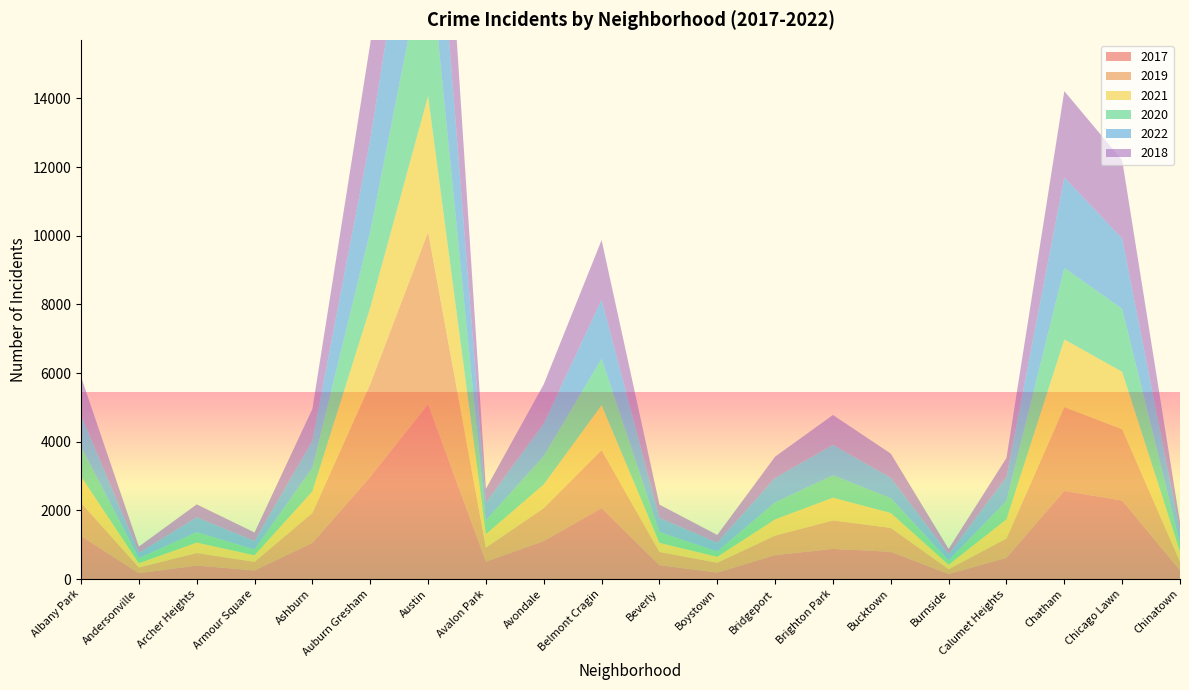

Reading right to left, what are all the values shown in this chart?

2017: 253	2288	2566	620	145	795	878	697	188	404	2066	1107	509	5095	2973	1053	251	391	171	1252
2019: 253	2076	2441	561	142	694	828	568	287	385	1687	957	405	5008	2700	872	249	368	166	968
2021: 293	1675	1973	559	130	435	664	474	173	265	1313	692	395	3971	2237	629	193	303	123	767
2020: 239	1834	2084	538	126	431	654	493	153	315	1357	826	400	4578	2213	686	169	303	147	870
2022: 337	2048	2636	696	175	595	886	718	259	413	1714	949	519	4745	2685	793	247	436	155	918
2018: 273	2281	2513	554	160	704	869	616	224	386	1736	1142	401	5162	2787	924	248	374	183	1117